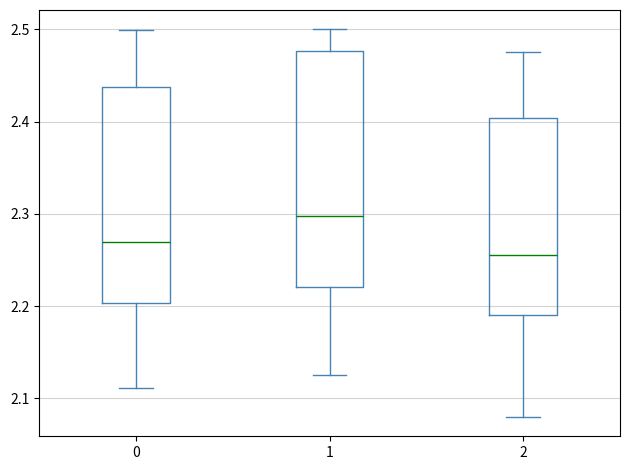

Reading left to right, transcribe this box plot: for each box, give where its median line is, the range the box spans, and where its two whiskers end, as read against the y-axis. The values are not printed on the chart, so give them approximately, as read against the axis.

0: median 2.27, box 2.20 to 2.44, whiskers 2.11 to 2.50
1: median 2.30, box 2.22 to 2.48, whiskers 2.13 to 2.50
2: median 2.26, box 2.19 to 2.40, whiskers 2.08 to 2.48